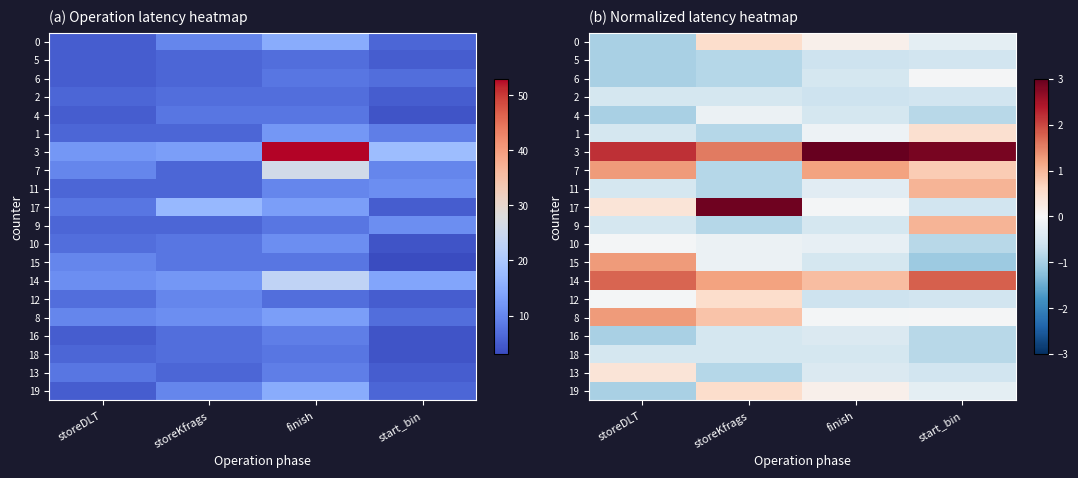

True or false: 3 has a value of 1.8 at start_bin.

False